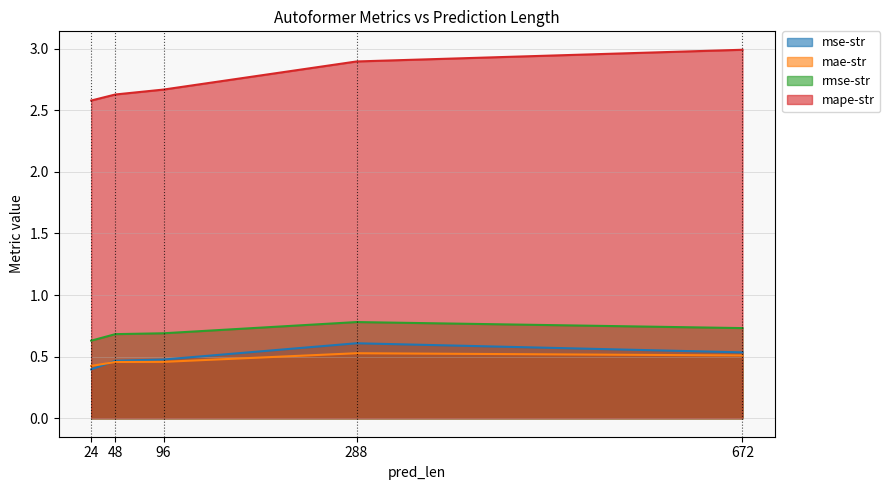

What is the value of the mae-str point at the 5th from the left?

0.5